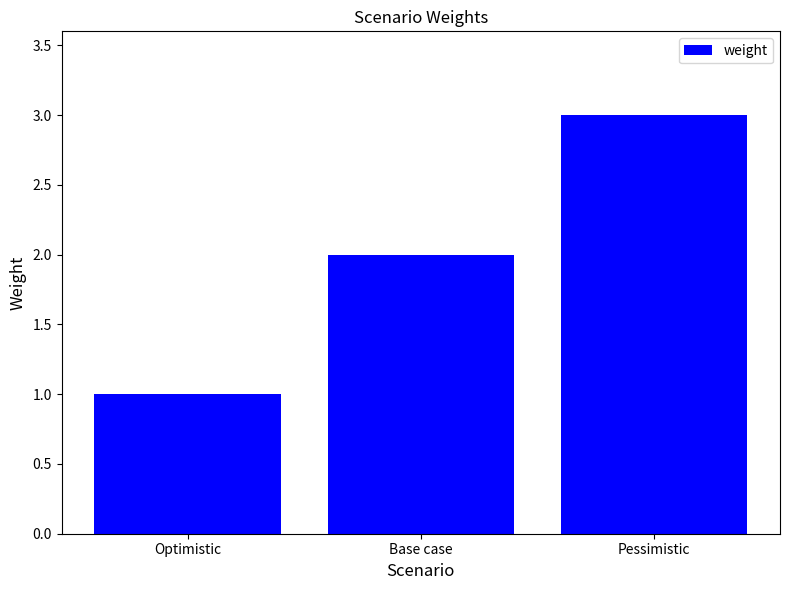

The value at Pessimistic is 3. True or false?

True